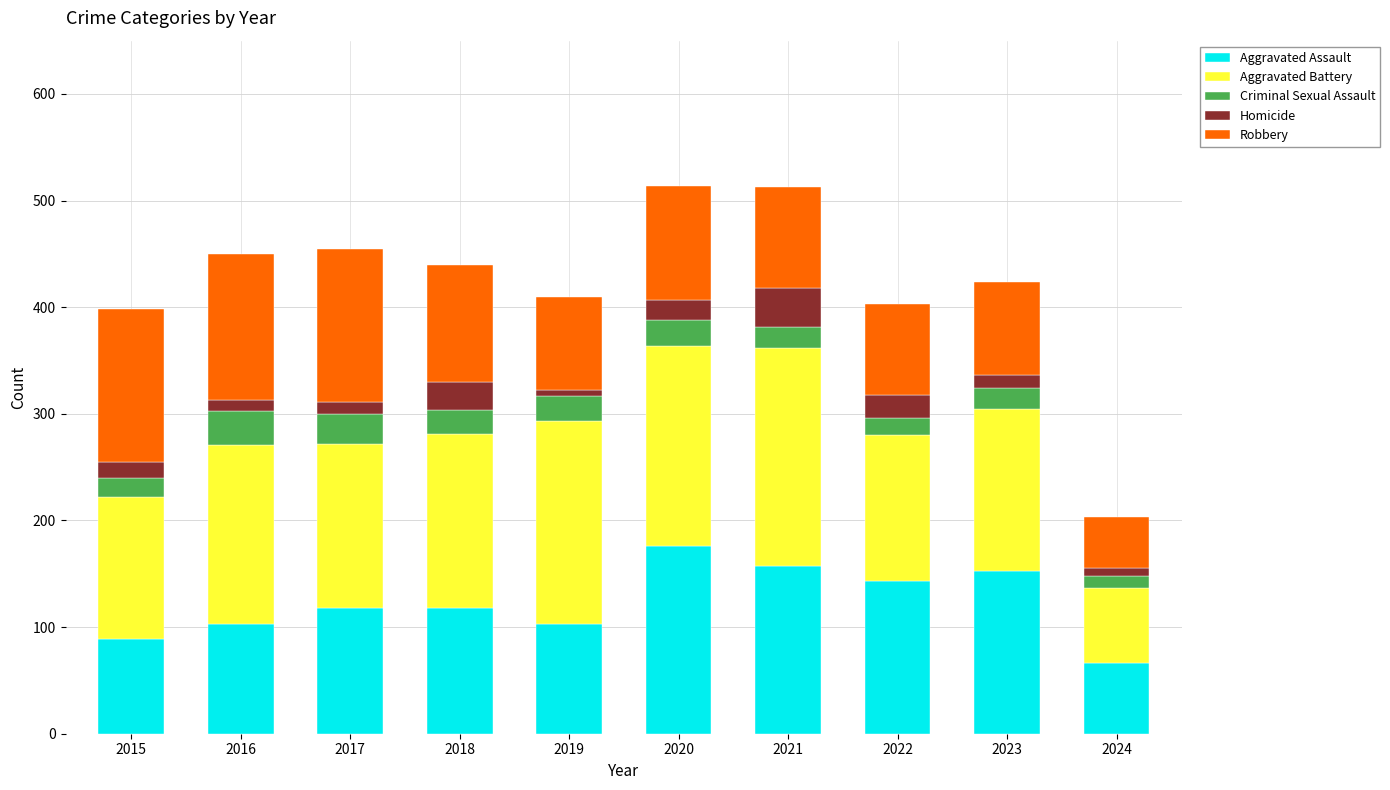

True or false: Aggravated Assault has a value of 153 at 2023.

True